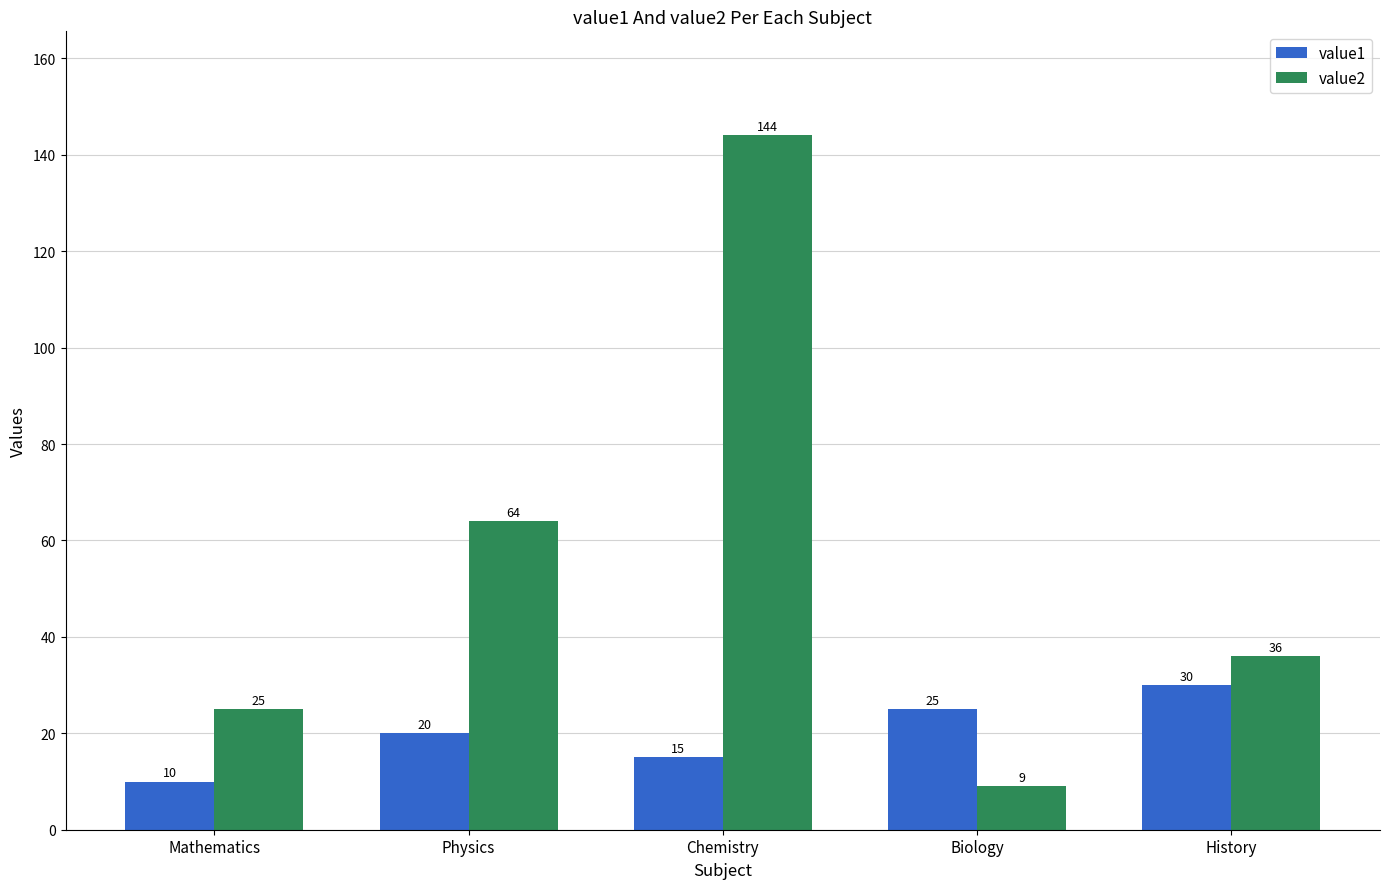

True or false: value1 has a value of 30 at History.

True